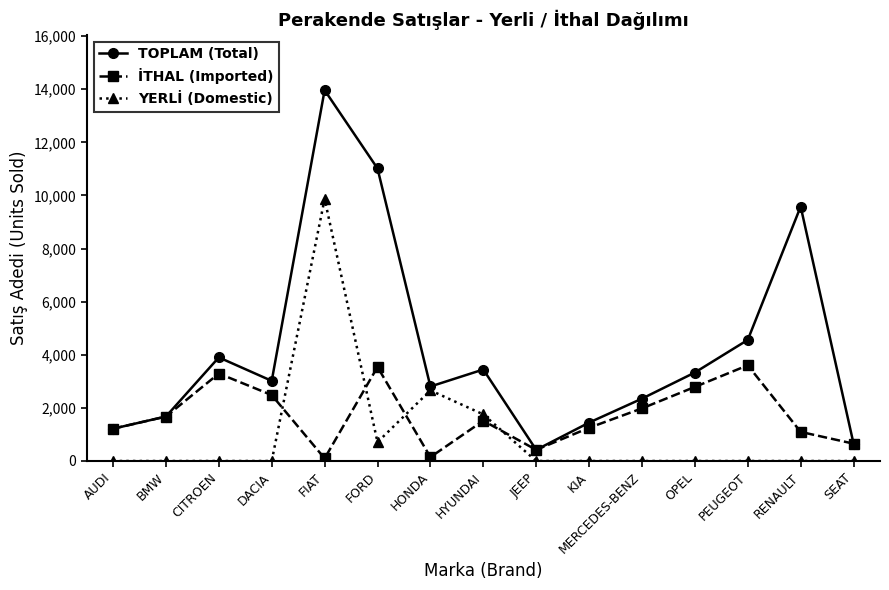

Which label corresponds to the largest value in the chart?

FIAT